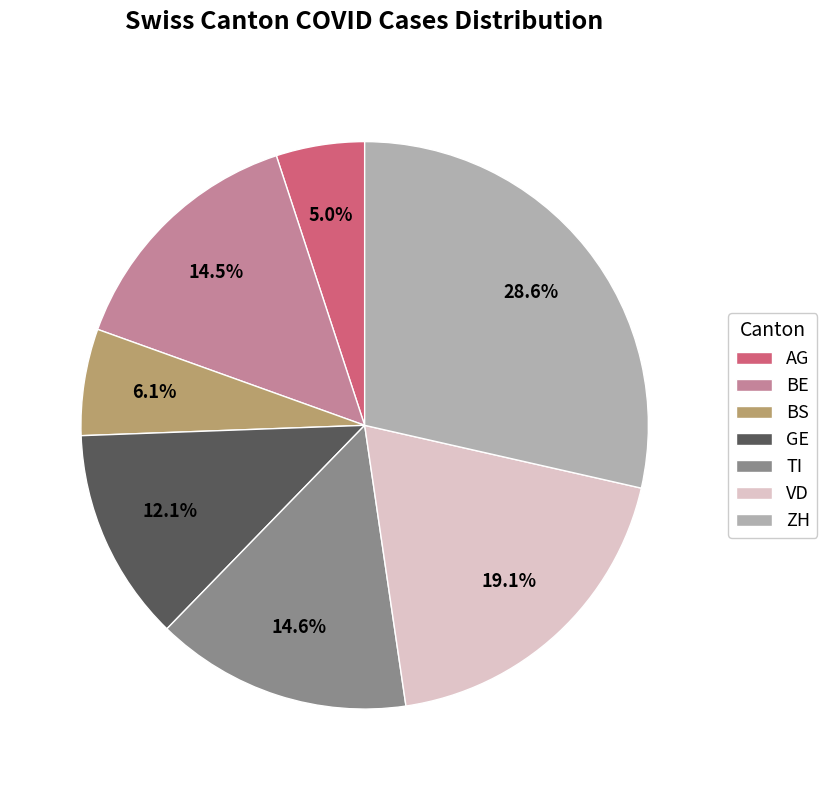

Which category has the biggest portion of the pie?

ZH